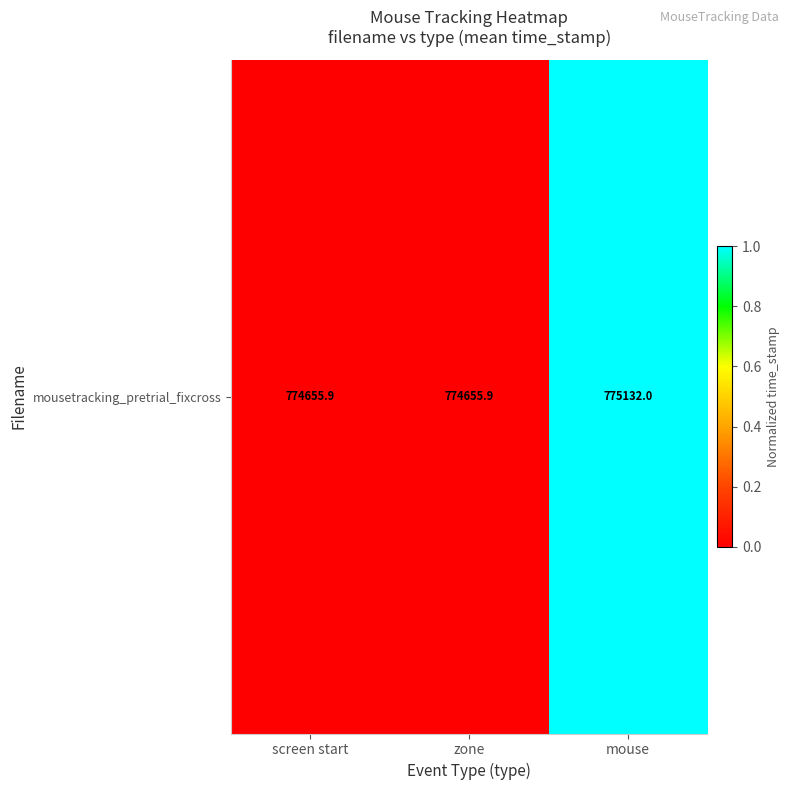

True or false: the data shows 0.0 at screen start.

True